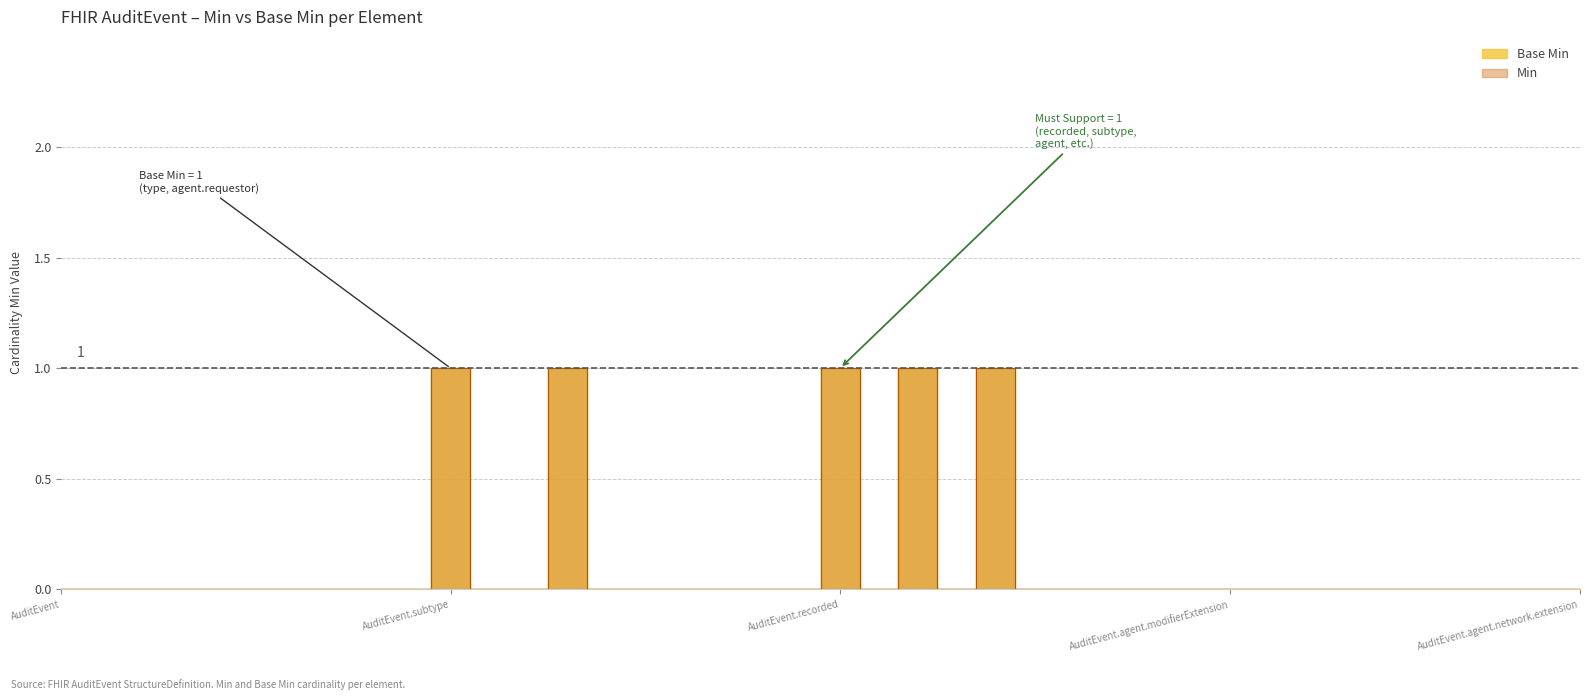

Reading left to right, transcribe all the data shown in this chart.

0	0	0	0	0	0	0	0	0	0	1	0	0	1	0	0	0	0	0	0	1	0	1	0	1	0	0	0	0	0	0	0	0	0	0	0	0	0	0	0